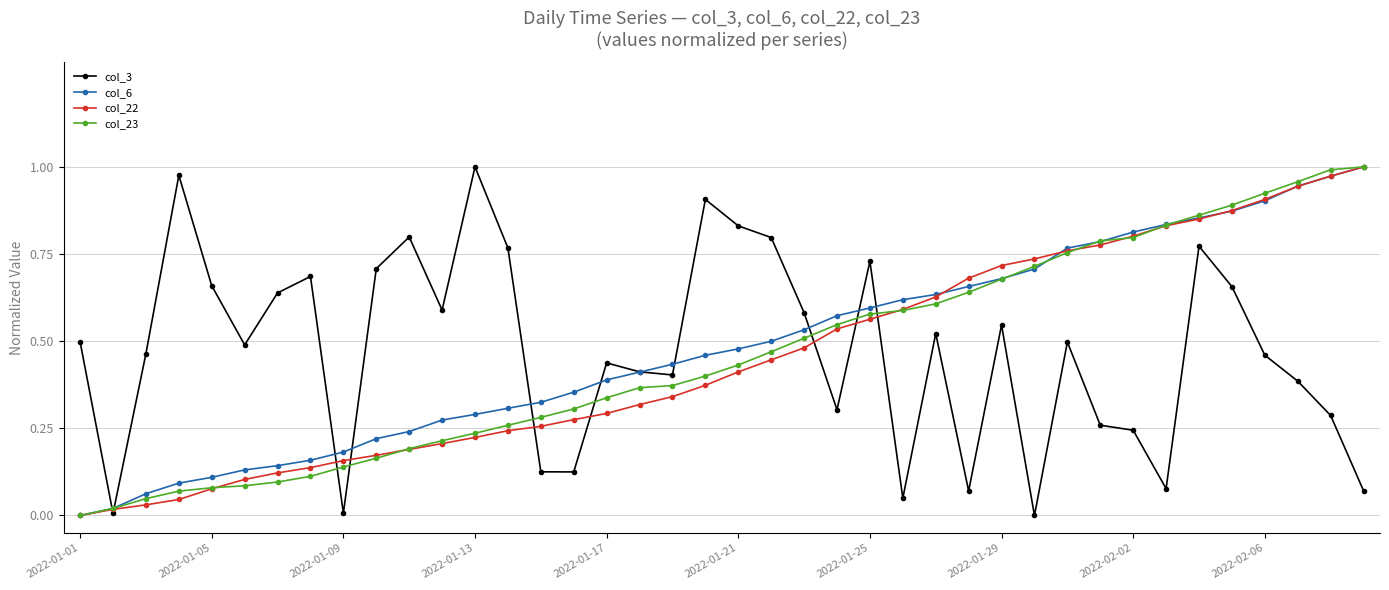

What are all the series names shown in the legend?

col_3, col_6, col_22, col_23